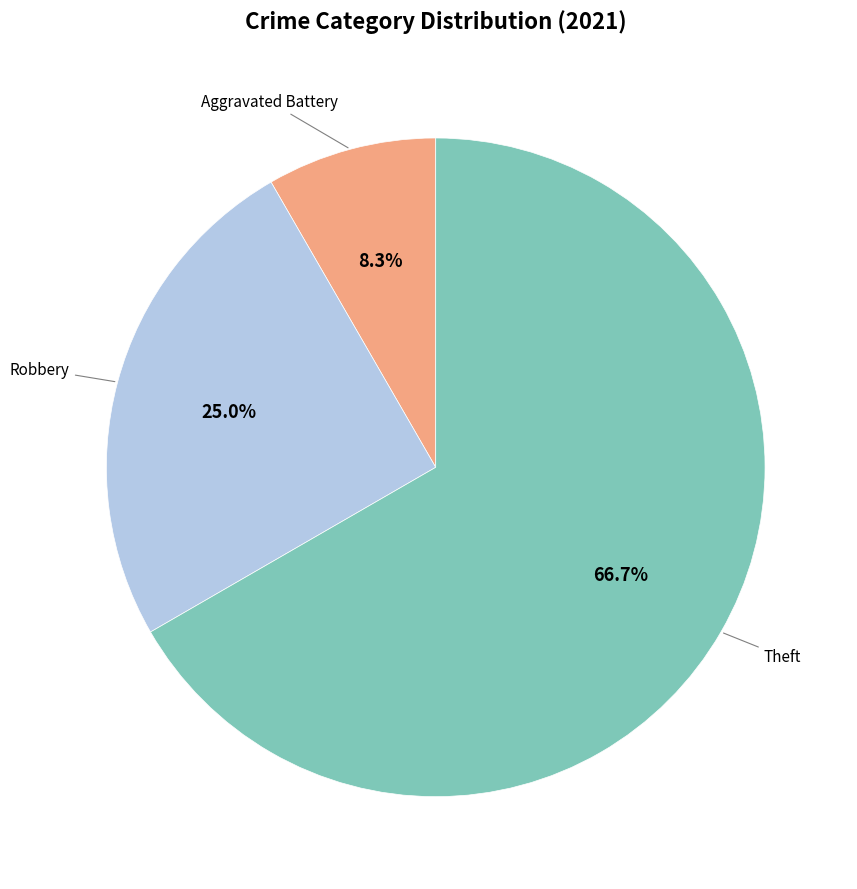

What portion of the pie excludes Robbery?

75.0%